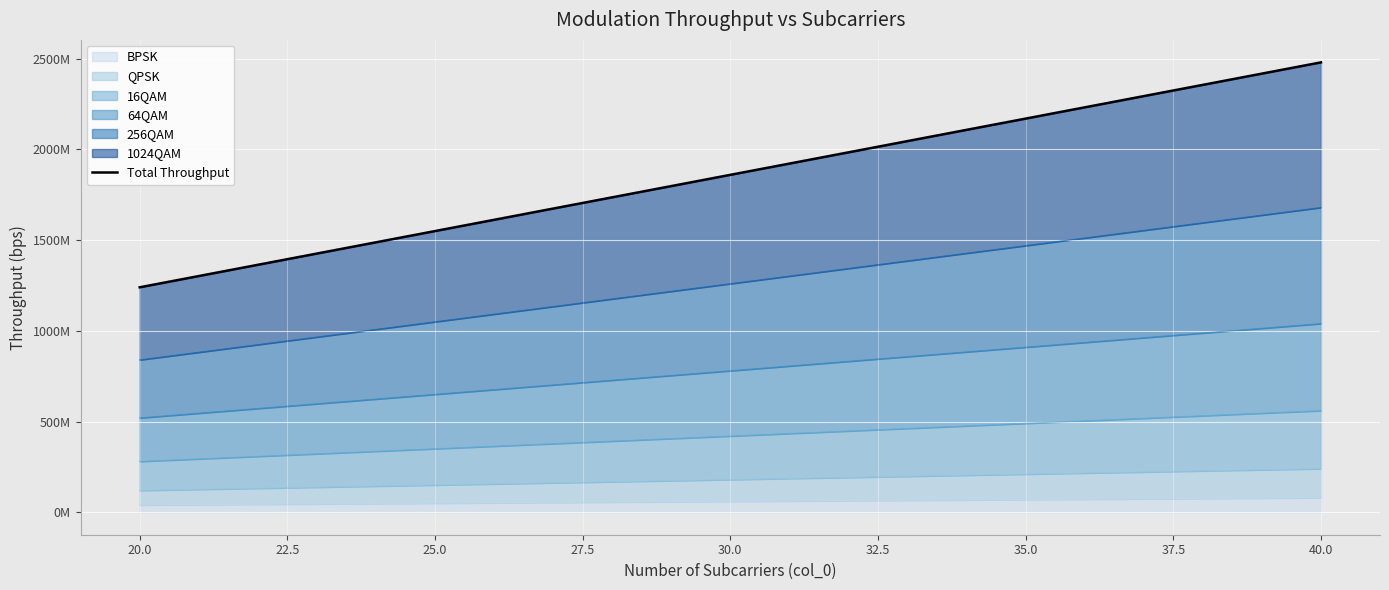

What is the value of the 14th point from the left?

2046000000